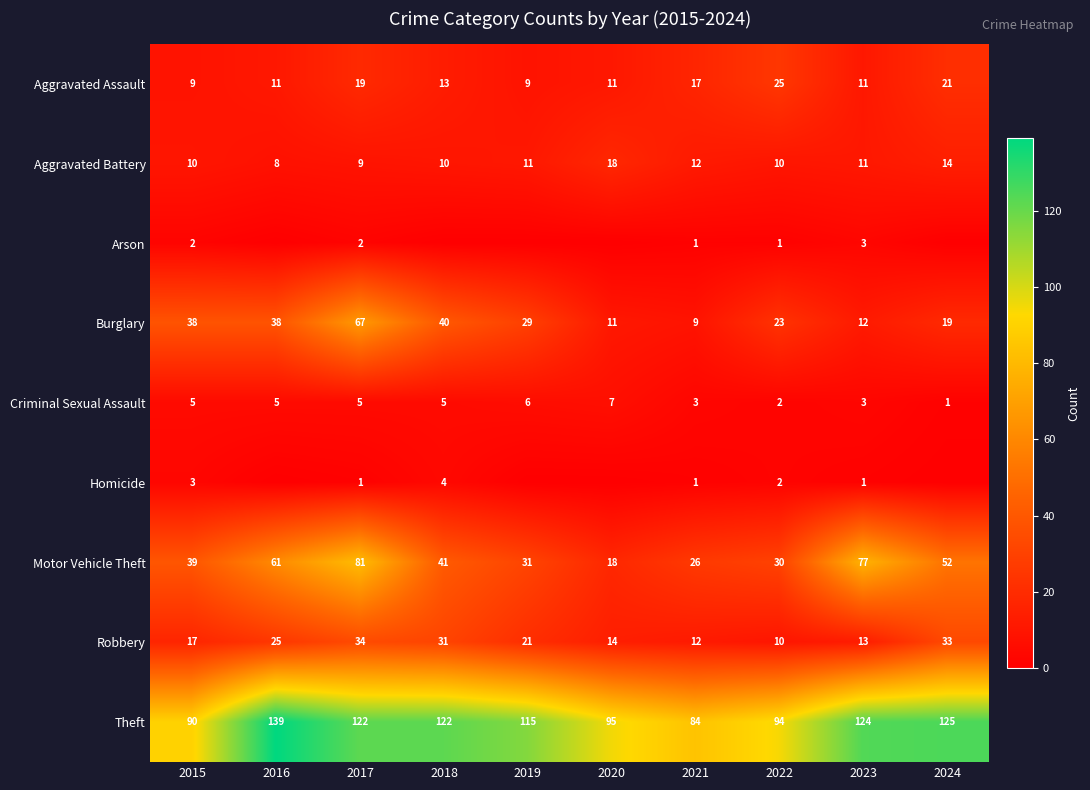

What is the average value of the Motor Vehicle Theft series?

46